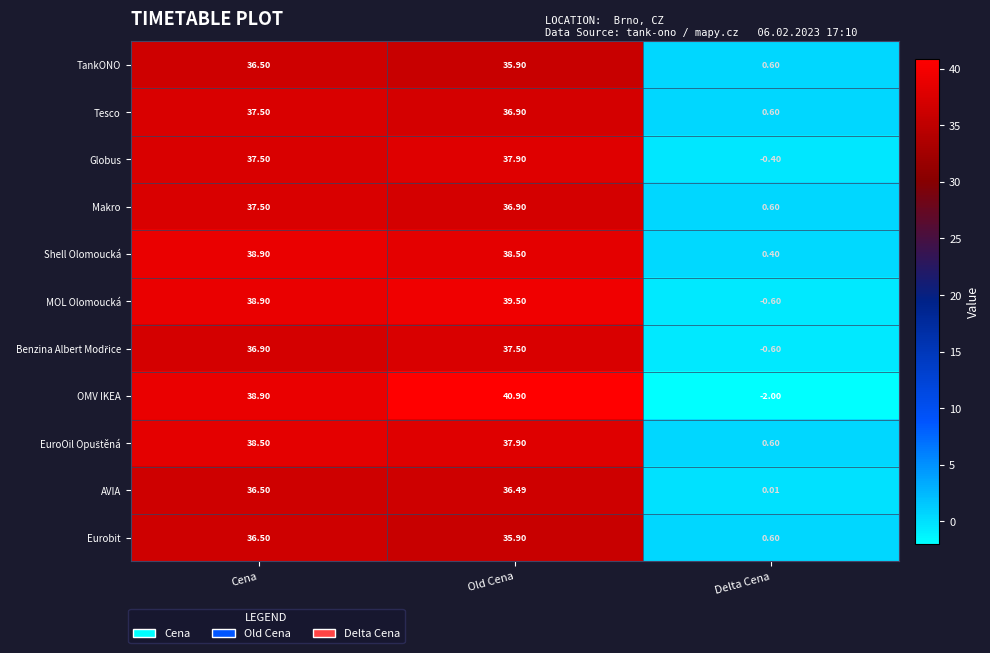

At which category is the sum across all series the highest?

Old Cena